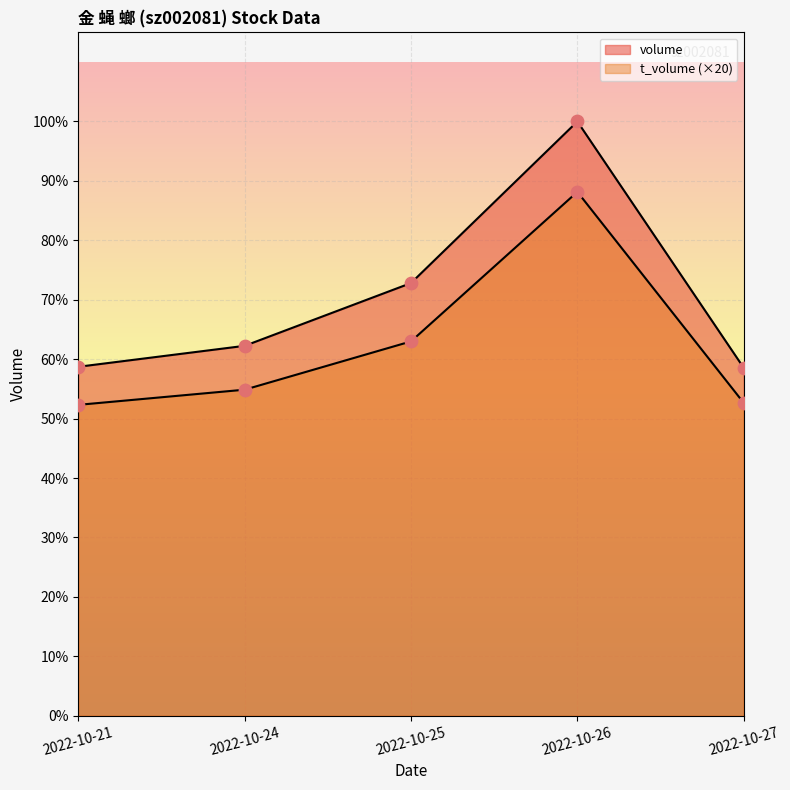

Which series contains the highest Y value?

volume